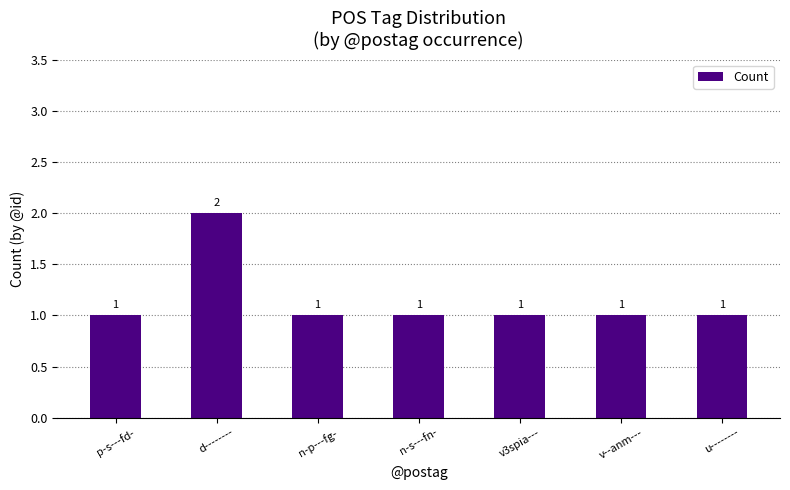

Count the values in the range 1 to 2.

7